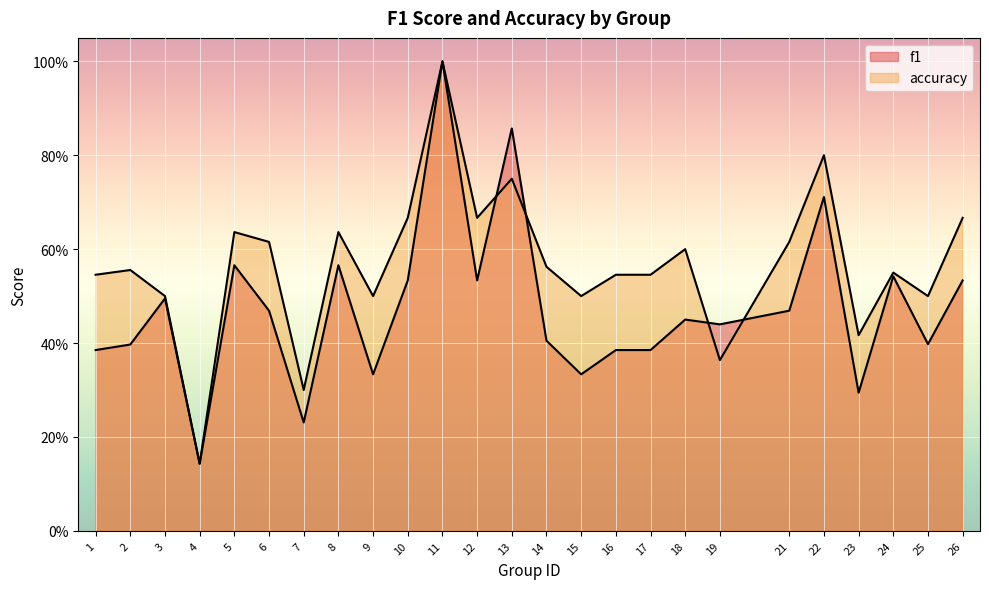

The value of accuracy at 14 is 0.6. True or false?

True